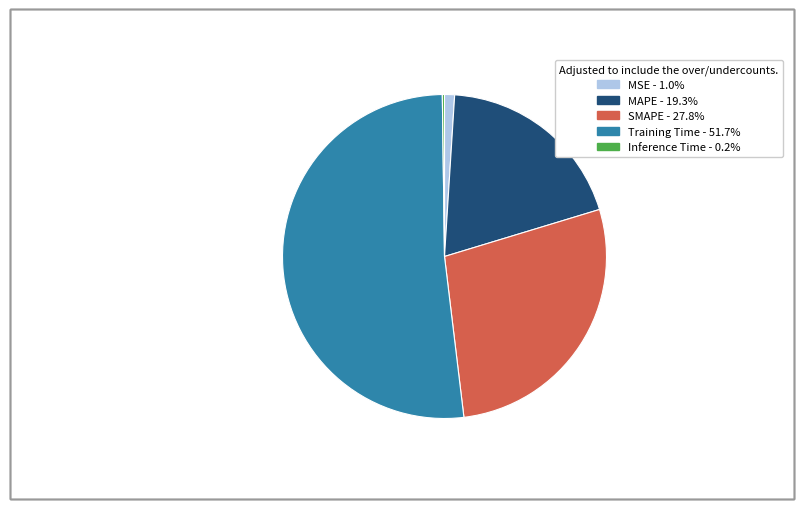

What is the largest slice in the pie chart?

Training Time